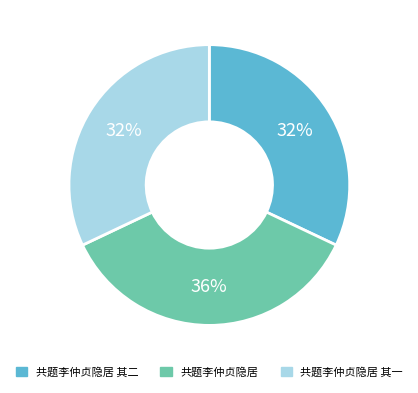

To the nearest percent, what is the difference between the 共题李仲贞隐居 and 共题李仲贞隐居 其一 slice percentages?

4%